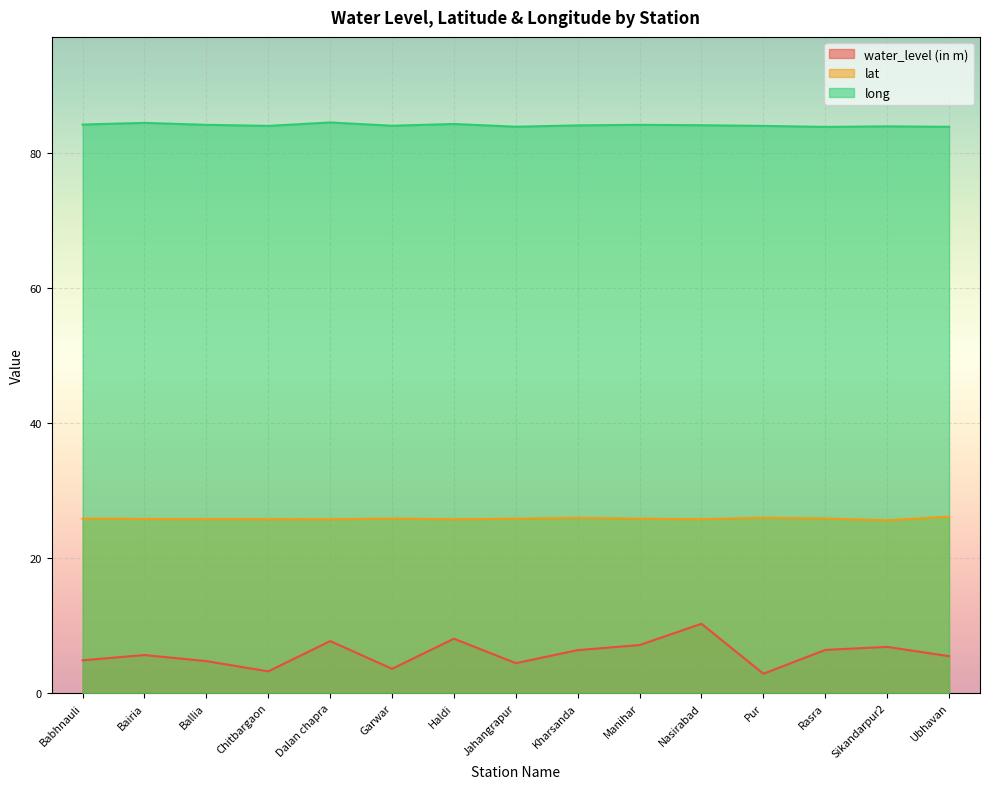

Where is the first local maximum for water_level (in m)?

Bairia